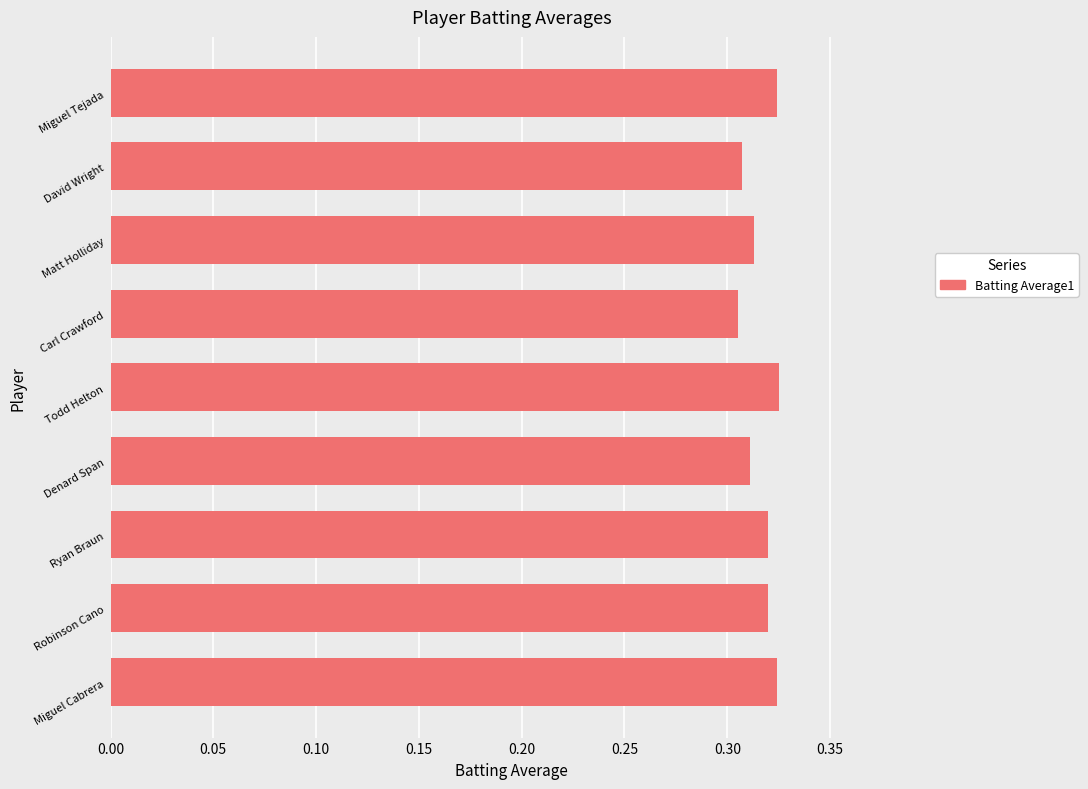

The value at Denard Span is 0.5. True or false?

False